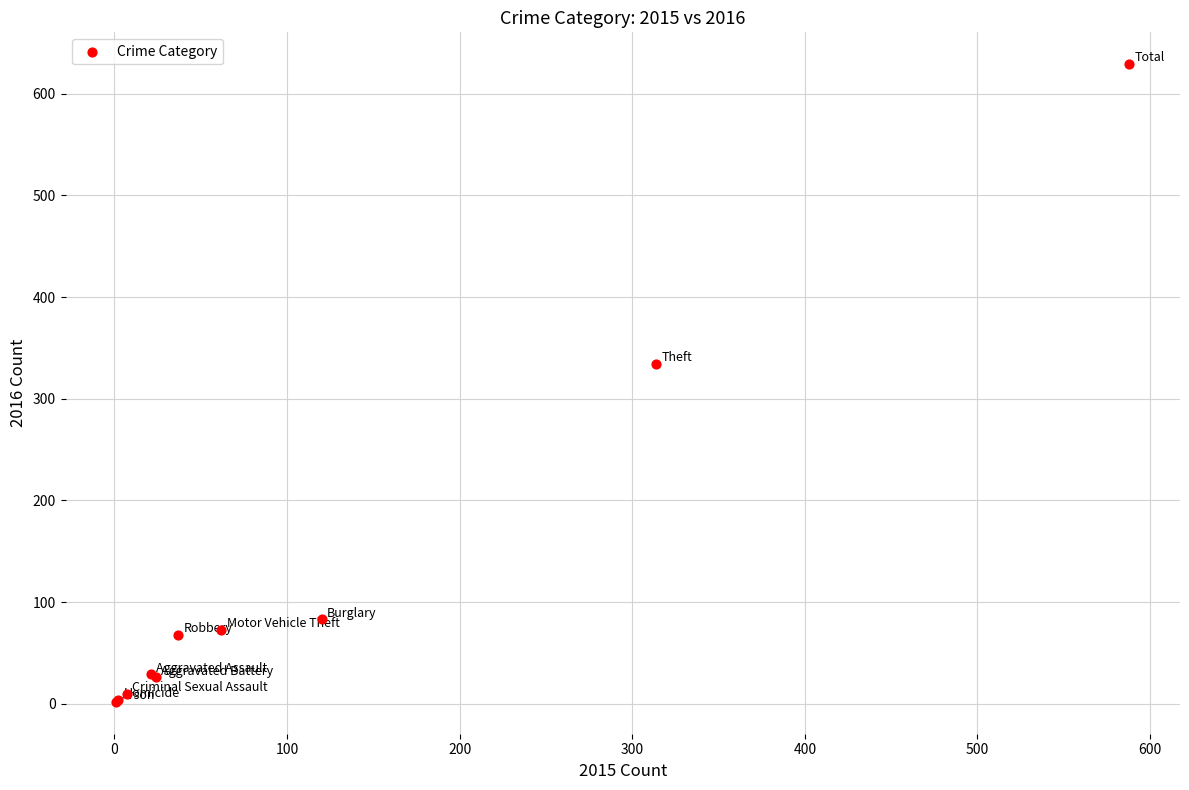

What Y value in the scatter plot is closest to 315?

334